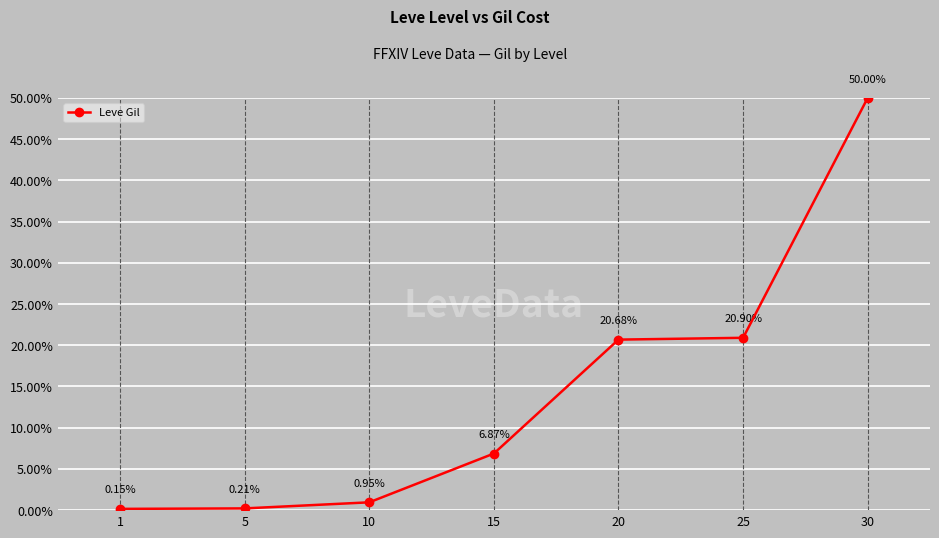

Does the chart have visible grid lines?

Yes